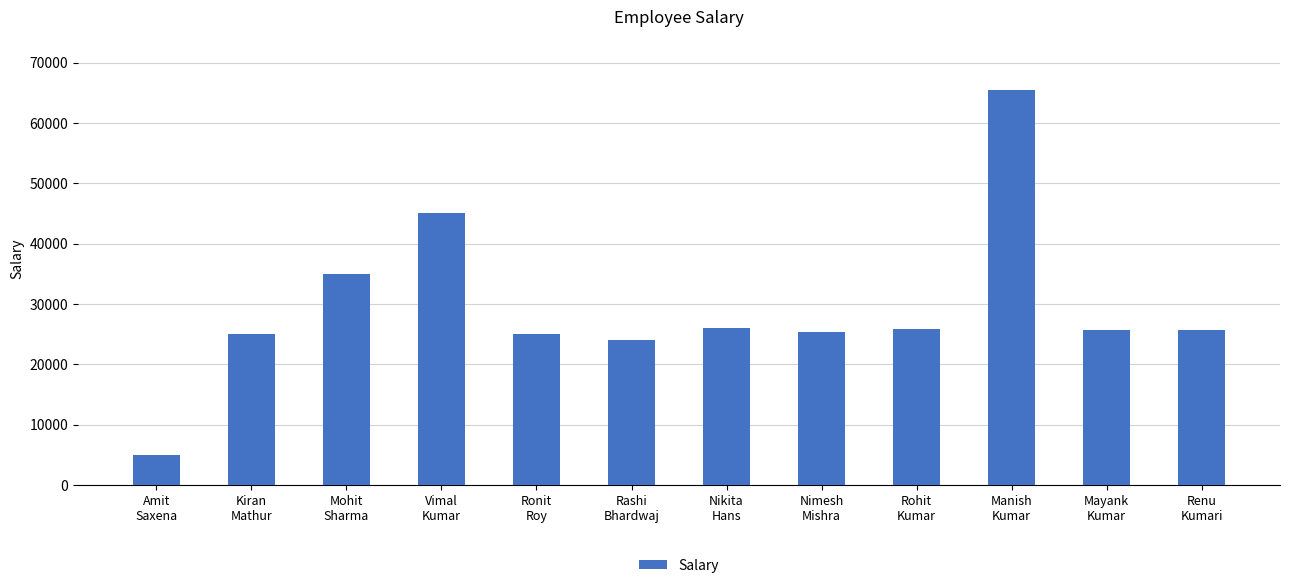

What is the minimum value shown in the chart?

5000